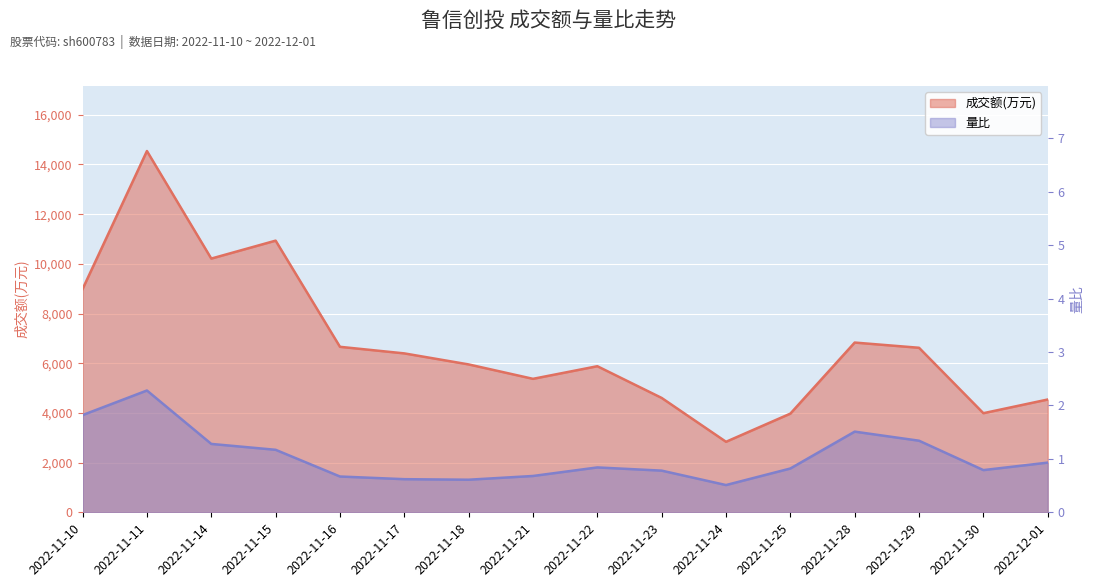

Which series has the widest spread of values?

成交额(万元)